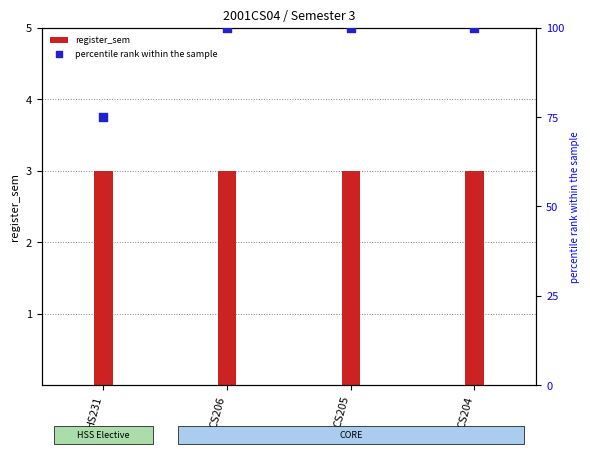

At how many categories does at least one series exceed 24?

4